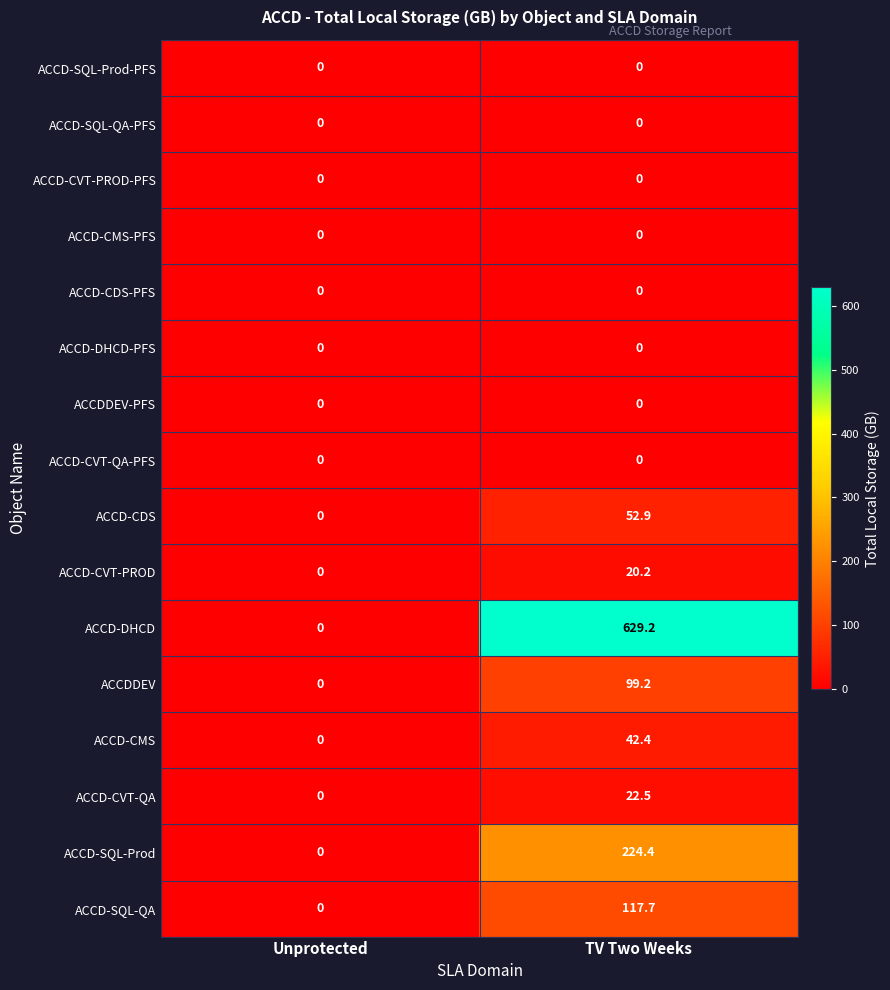

What is the maximum value for ACCD-CVT-QA?

22.5